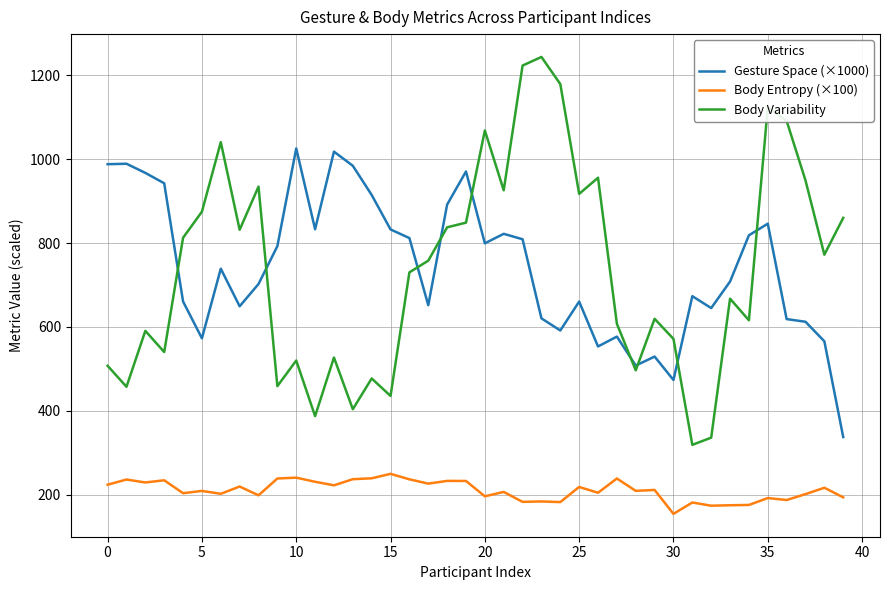

Which series has the widest spread of values?

Body Variability